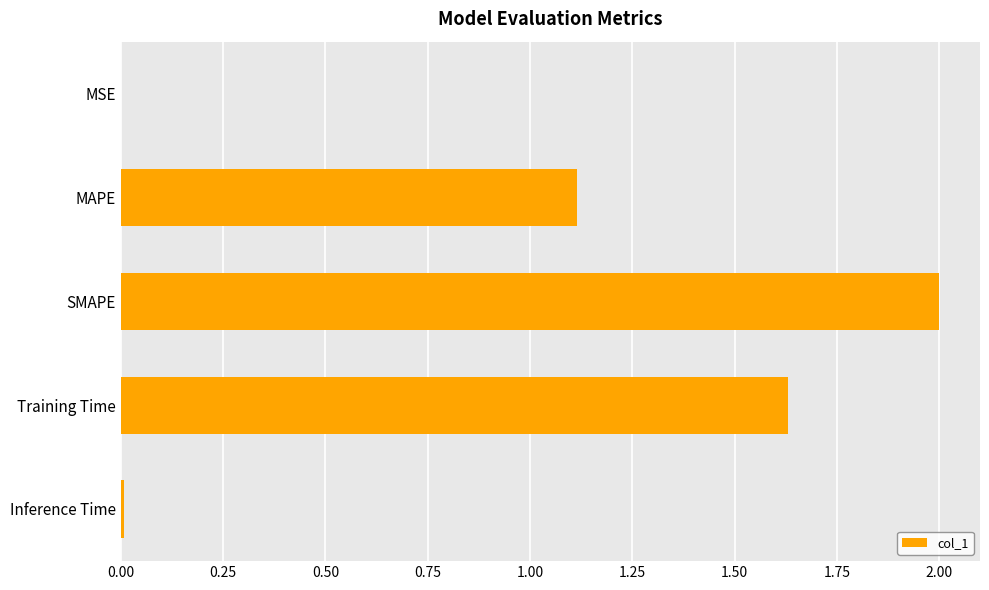

The chart shows a value of 0.4 at MAPE. True or false?

False